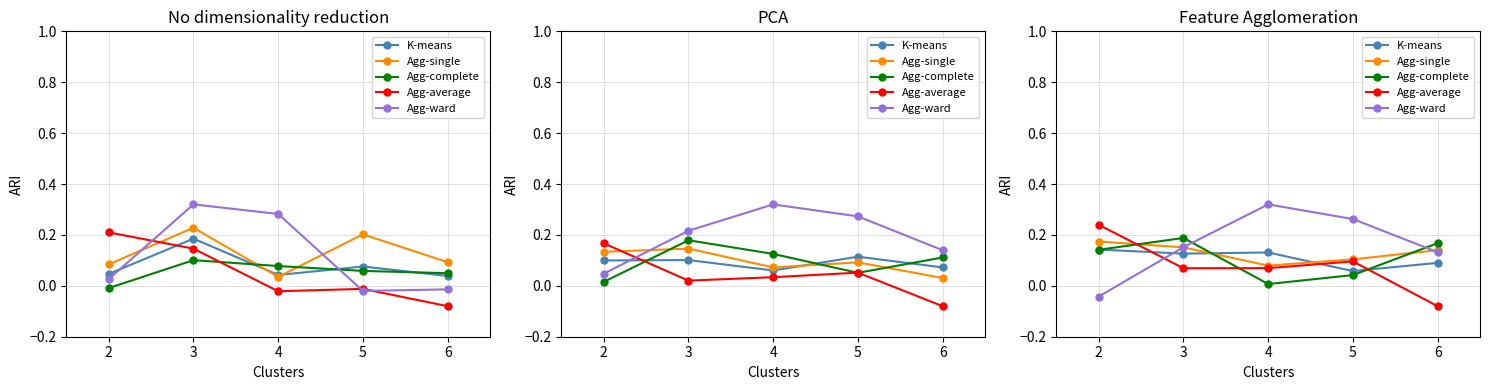

Between which two adjacent categories do Agg-single and Agg-complete first intersect?

2 and 3